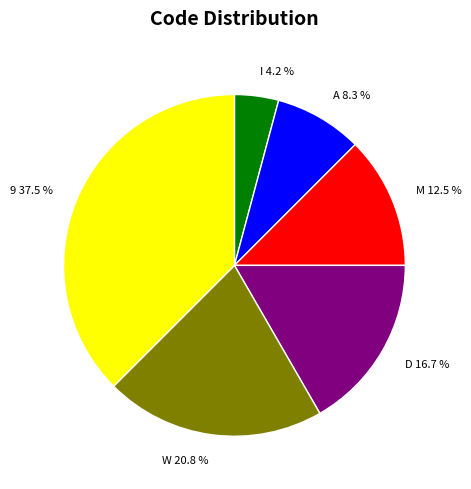

What percentage is NOT represented by M?

87.5%